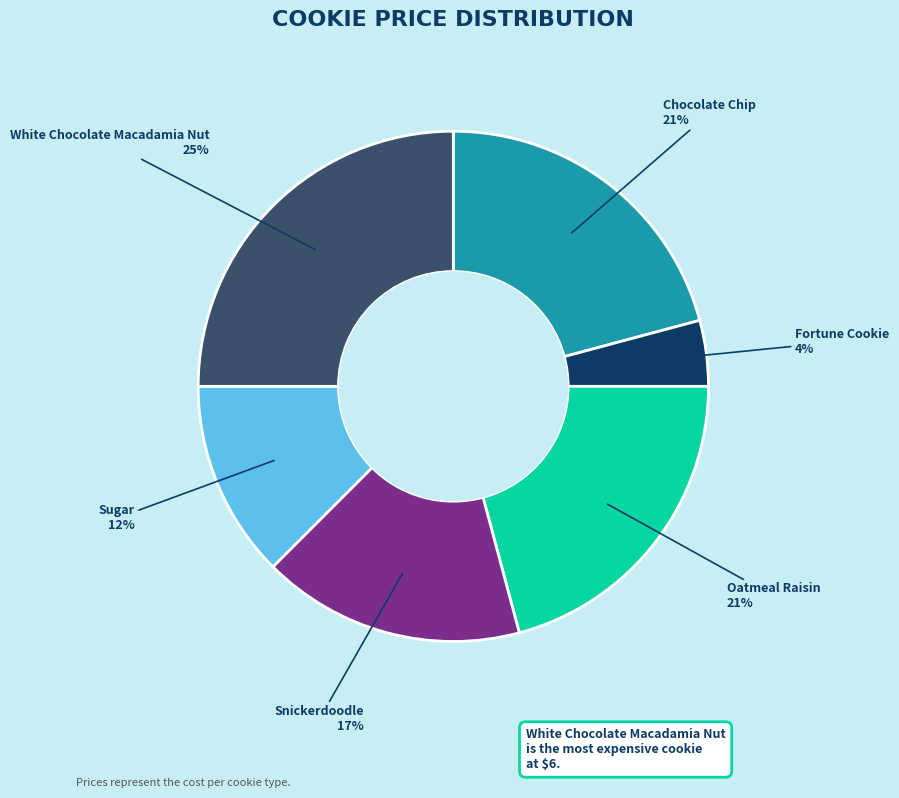

To the nearest percent, what portion does Oatmeal Raisin represent?

21%